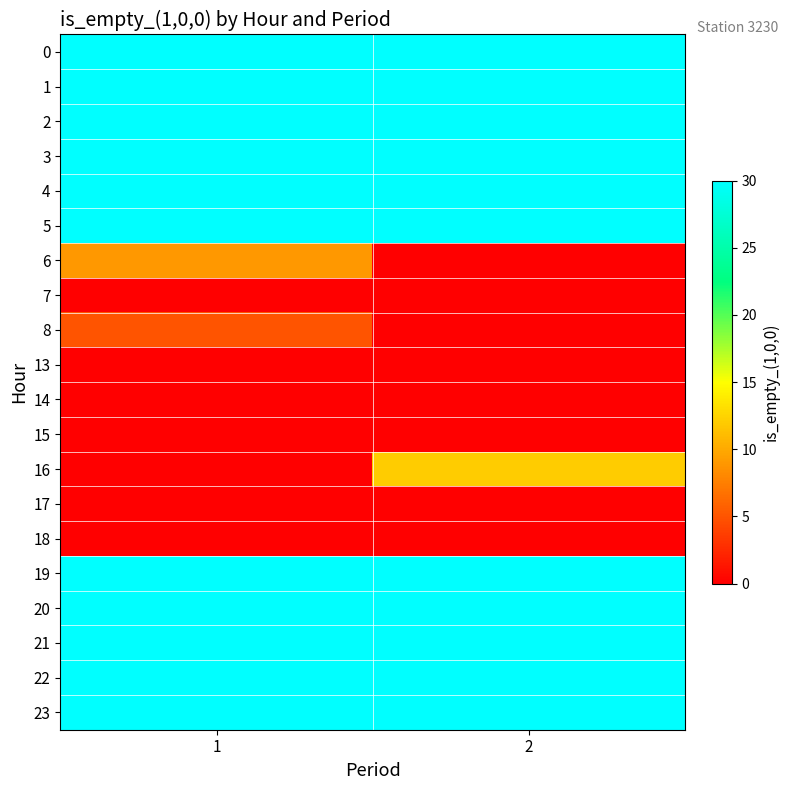

What is the maximum value shown in the chart?

30